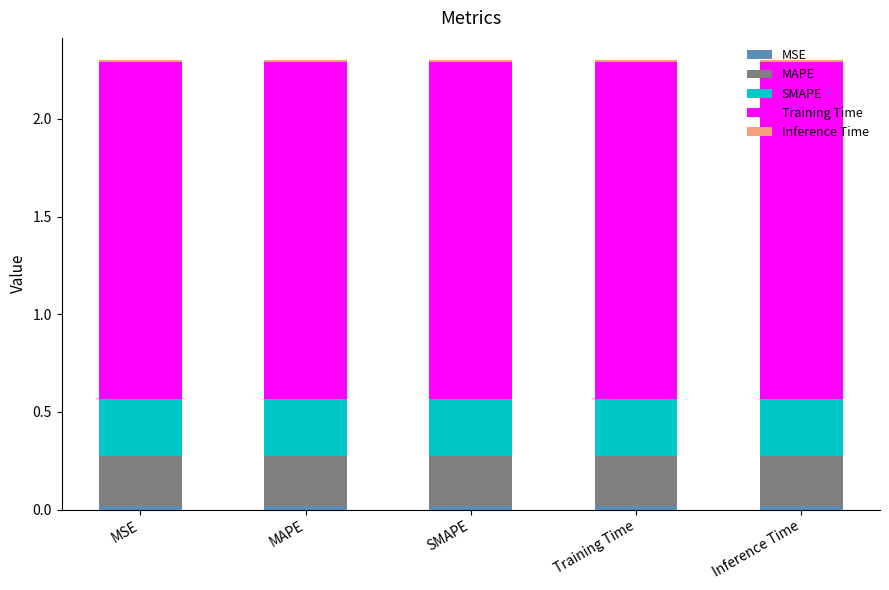

Which series changed the most between MAPE and Training Time?

MSE